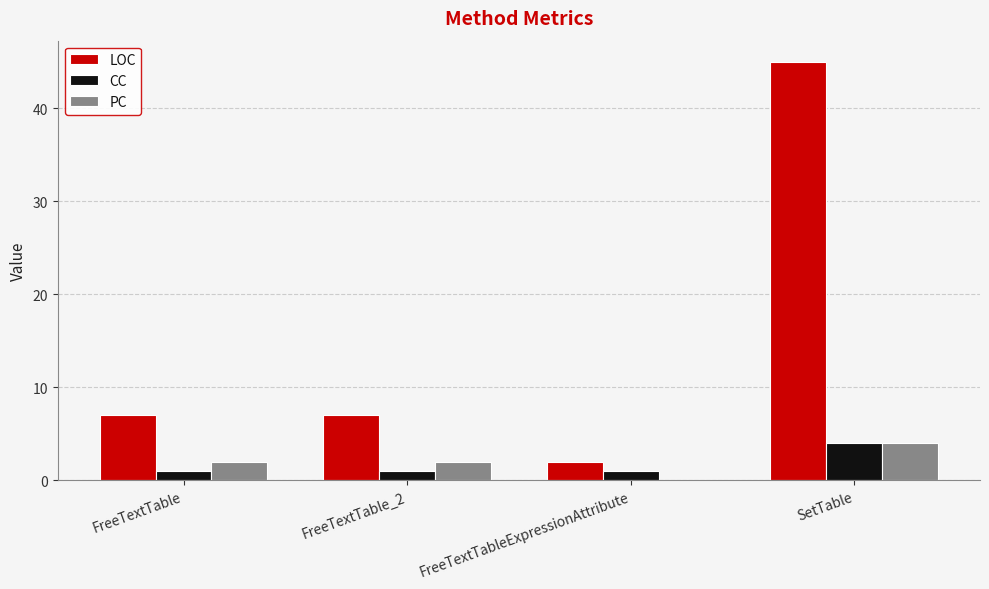

Is the value of CC at FreeTextTableExpressionAttribute greater than the value of PC at FreeTextTable_2?

No